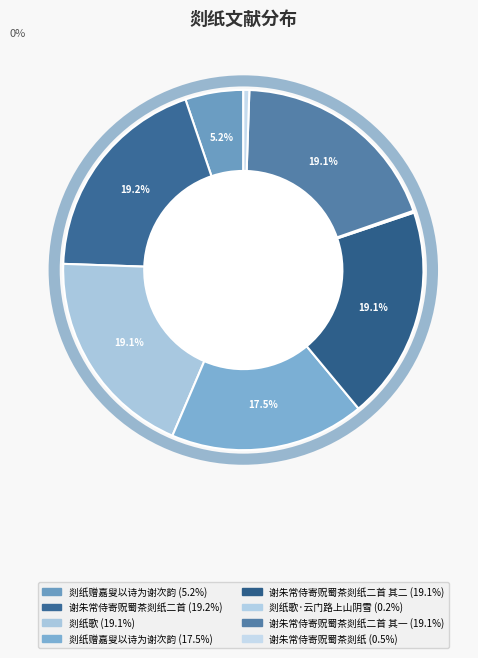

Does any single category account for the majority?

No